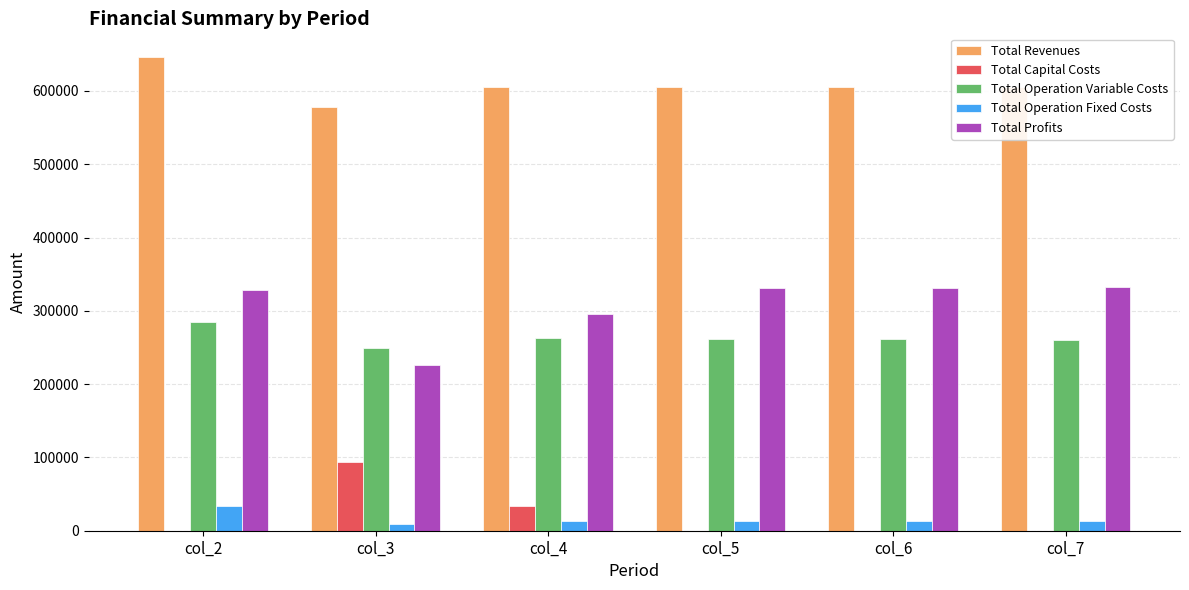

What is the total value across all series at col_2?

1292567.1